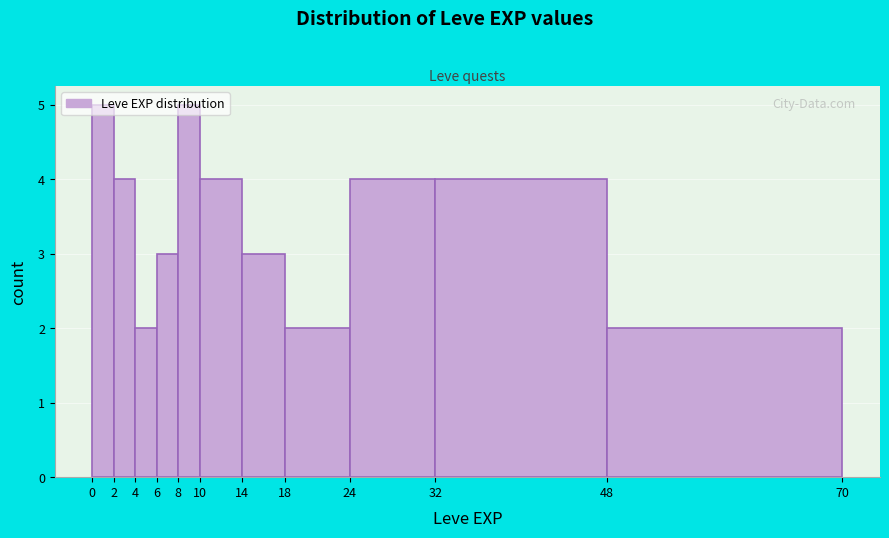

Reading left to right, list every bar in this chart as the range it spans on the x-axis followed by its height. The values are not printed on the chart, so give them approximately, as read against the axis.

0 to 2: 5
2 to 4: 4
4 to 6: 2
6 to 8: 3
8 to 10: 5
10 to 14: 4
14 to 18: 3
18 to 24: 2
24 to 32: 4
32 to 48: 4
48 to 70: 2